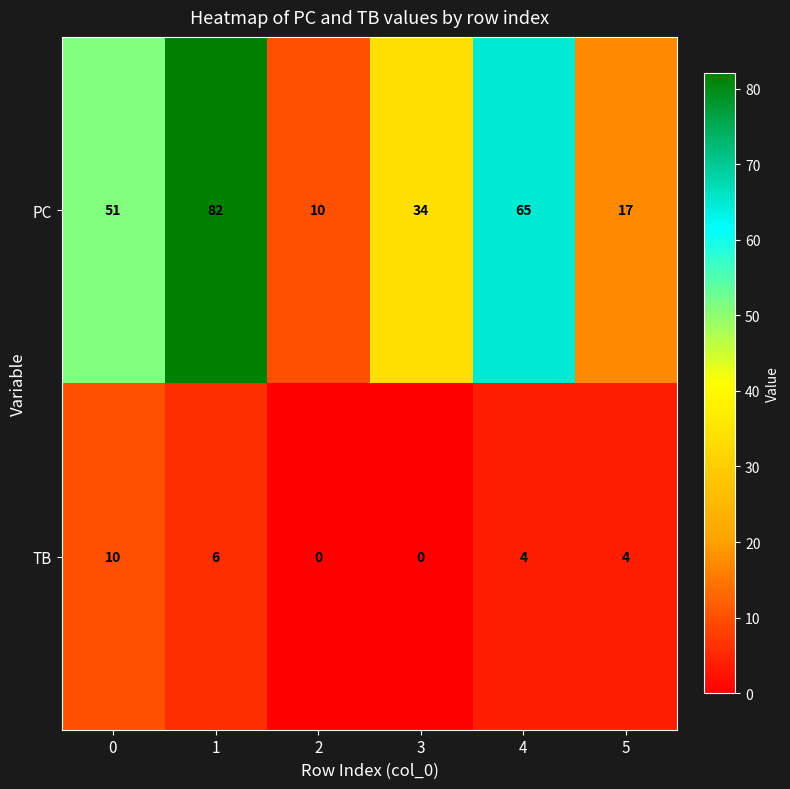

What is the average value of the TB series?

4